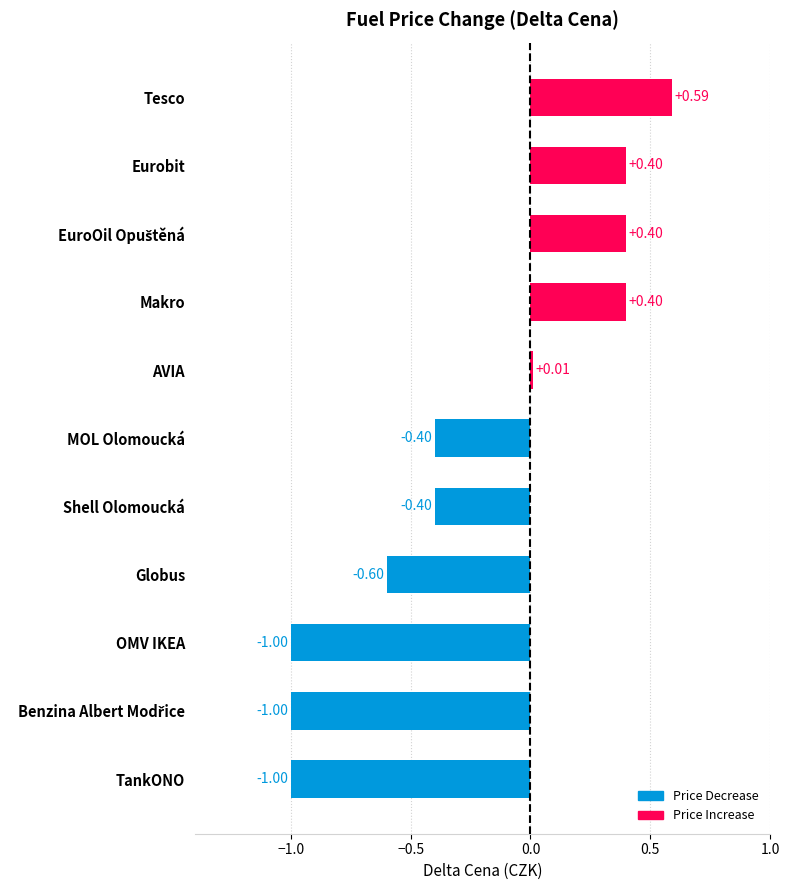

At which label is the value closest to 0?

AVIA